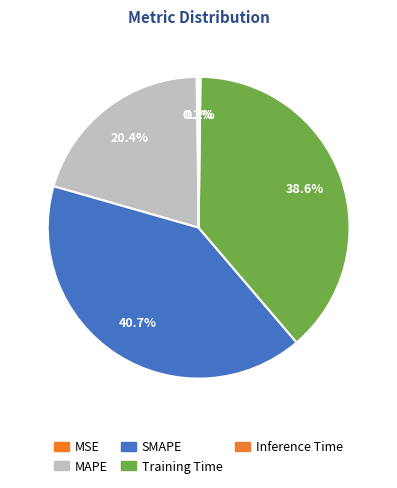

Is there any slice that represents more than half of the pie?

No